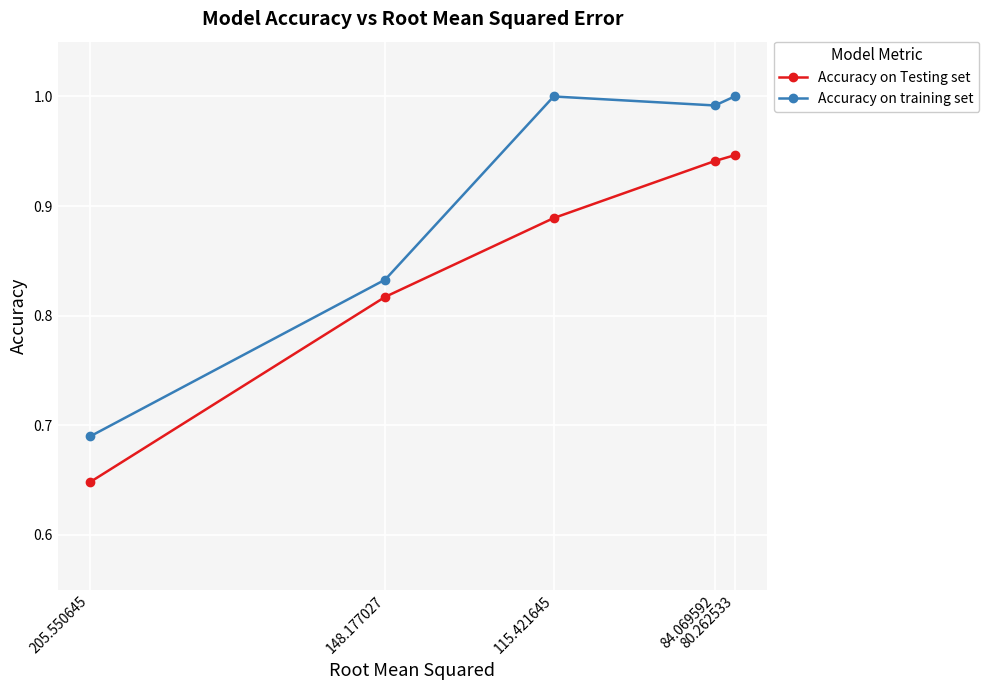

What is the sum of all Accuracy on Testing set values?

4.2